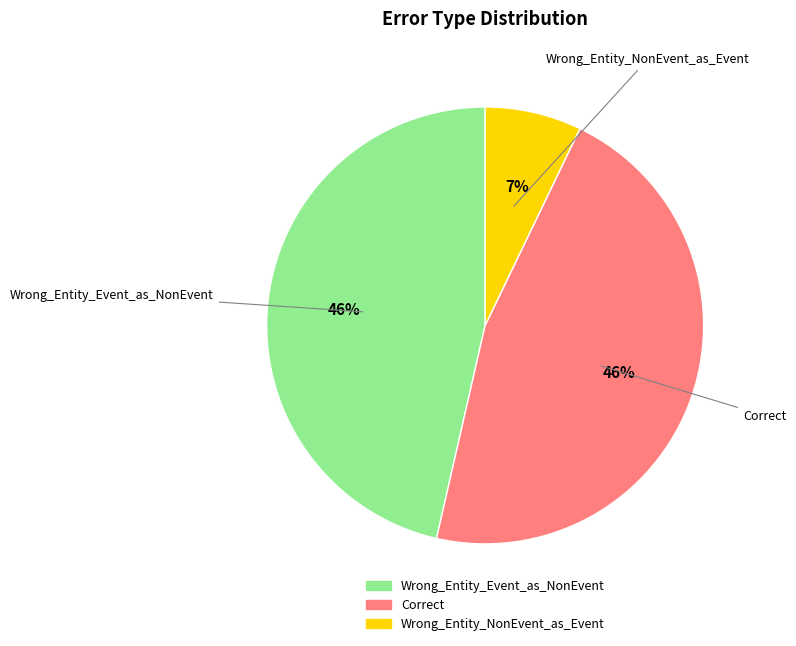

What is the smallest slice in the pie chart?

Wrong_Entity_NonEvent_as_Event